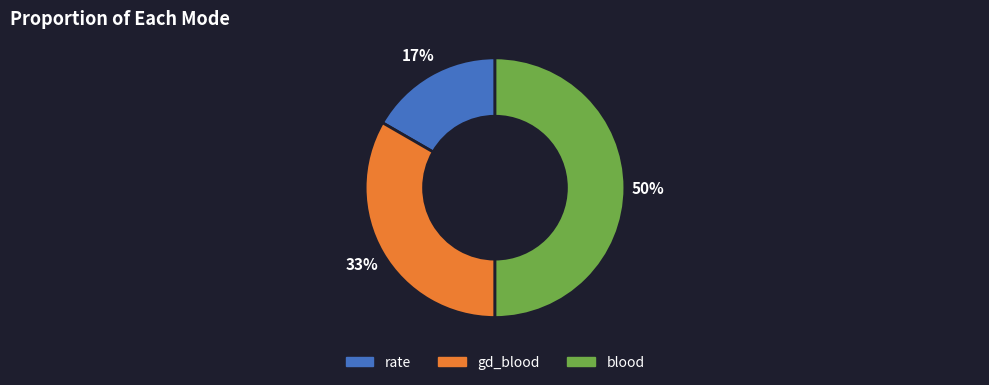

To the nearest percent, what percentage of the pie is rate?

17%